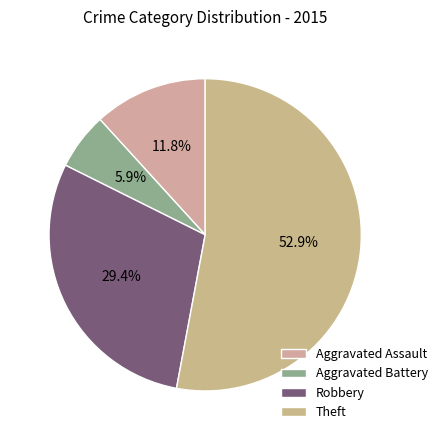

What is the change in value from Aggravated Battery to Robbery?

+4